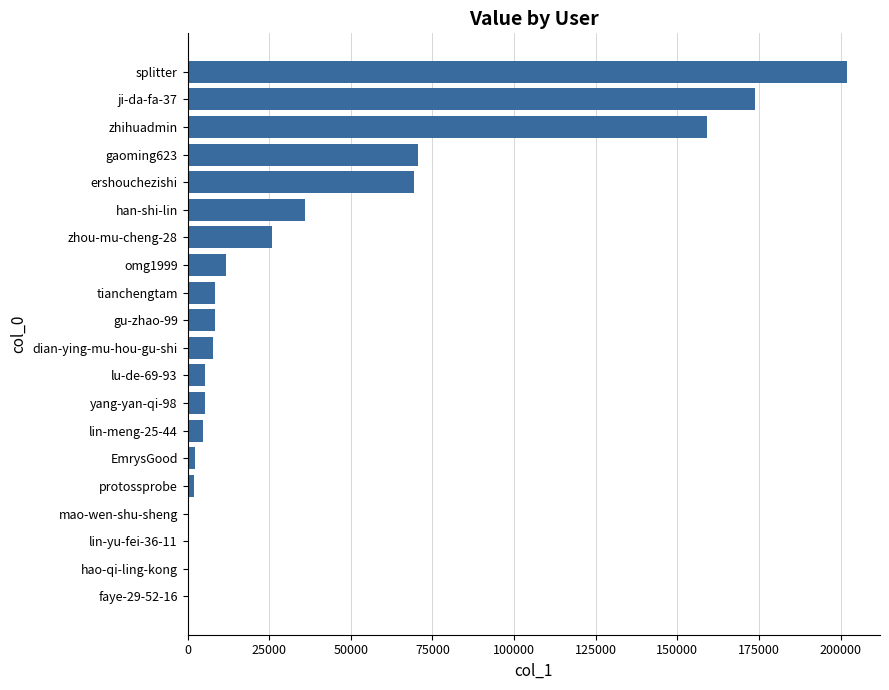

What is the average value?

39631